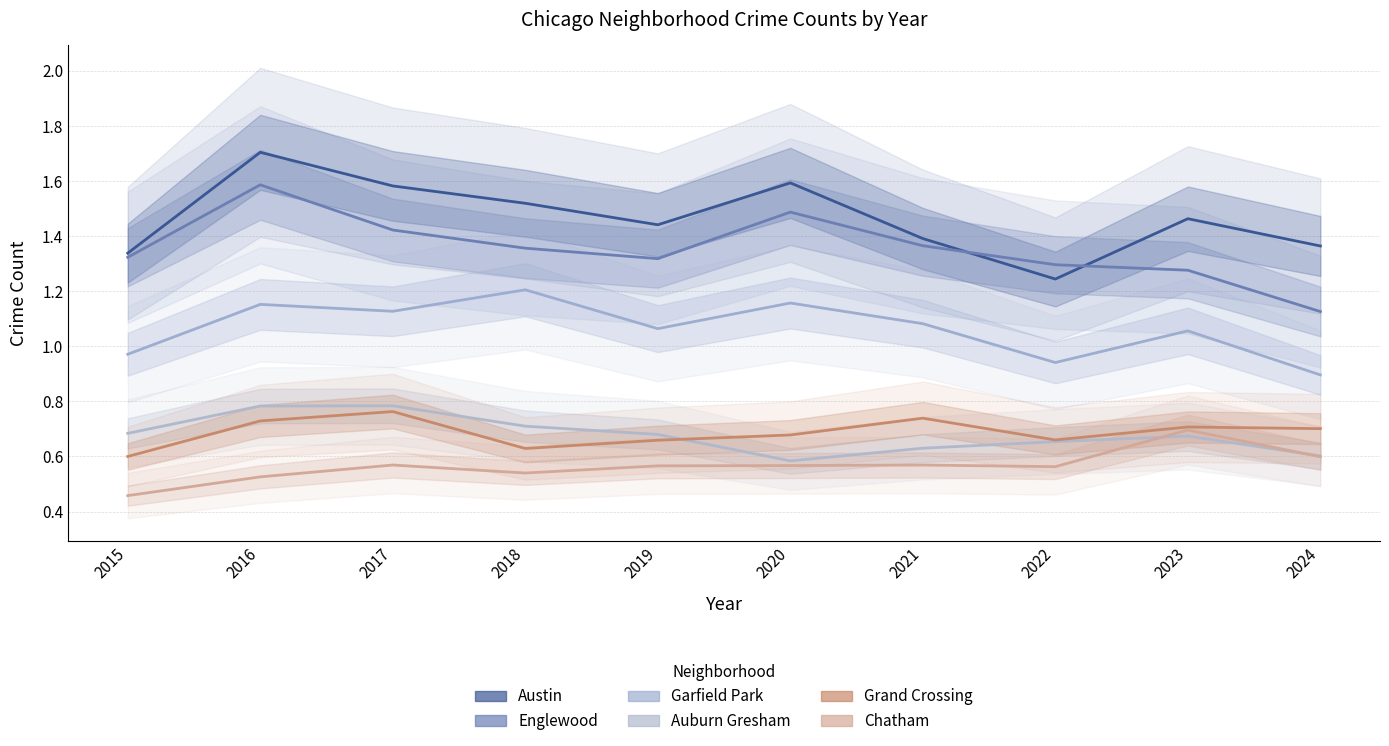

How many interior local valleys does the Grand Crossing series have?

2